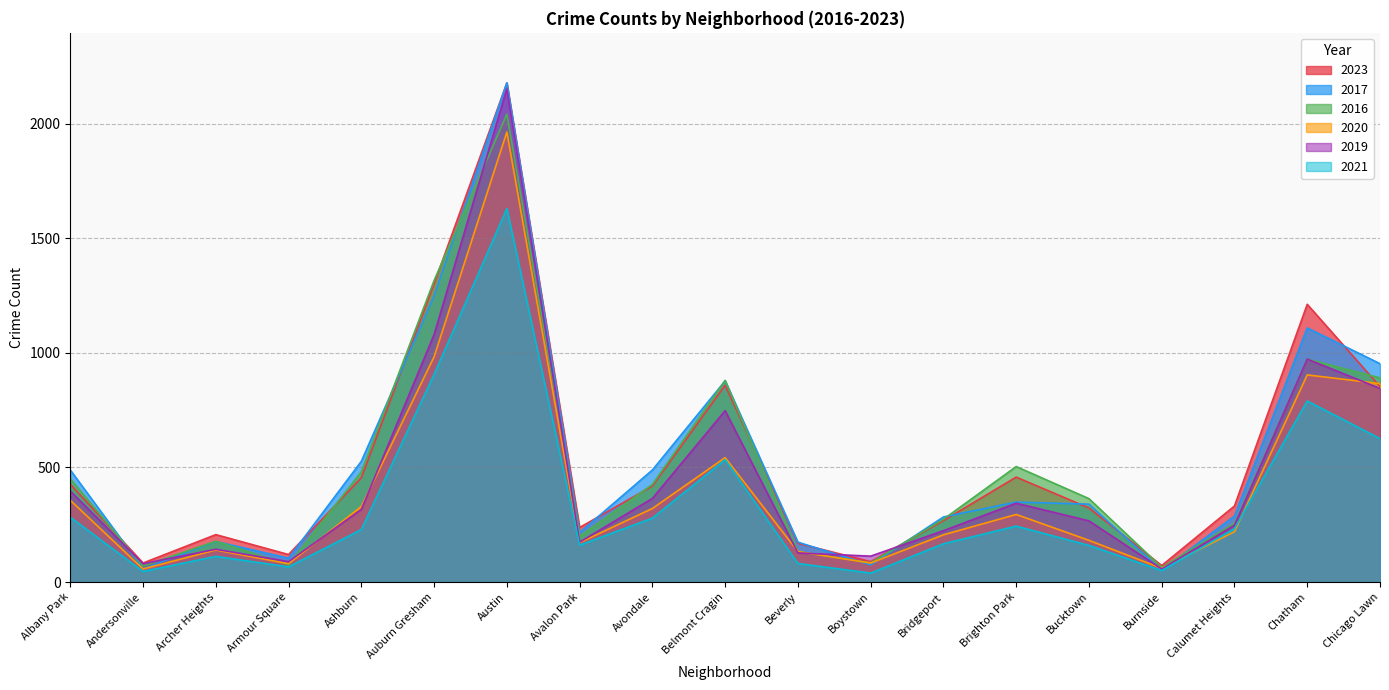

Read the 2016 value at Bucktown, to the nearest 50.

350